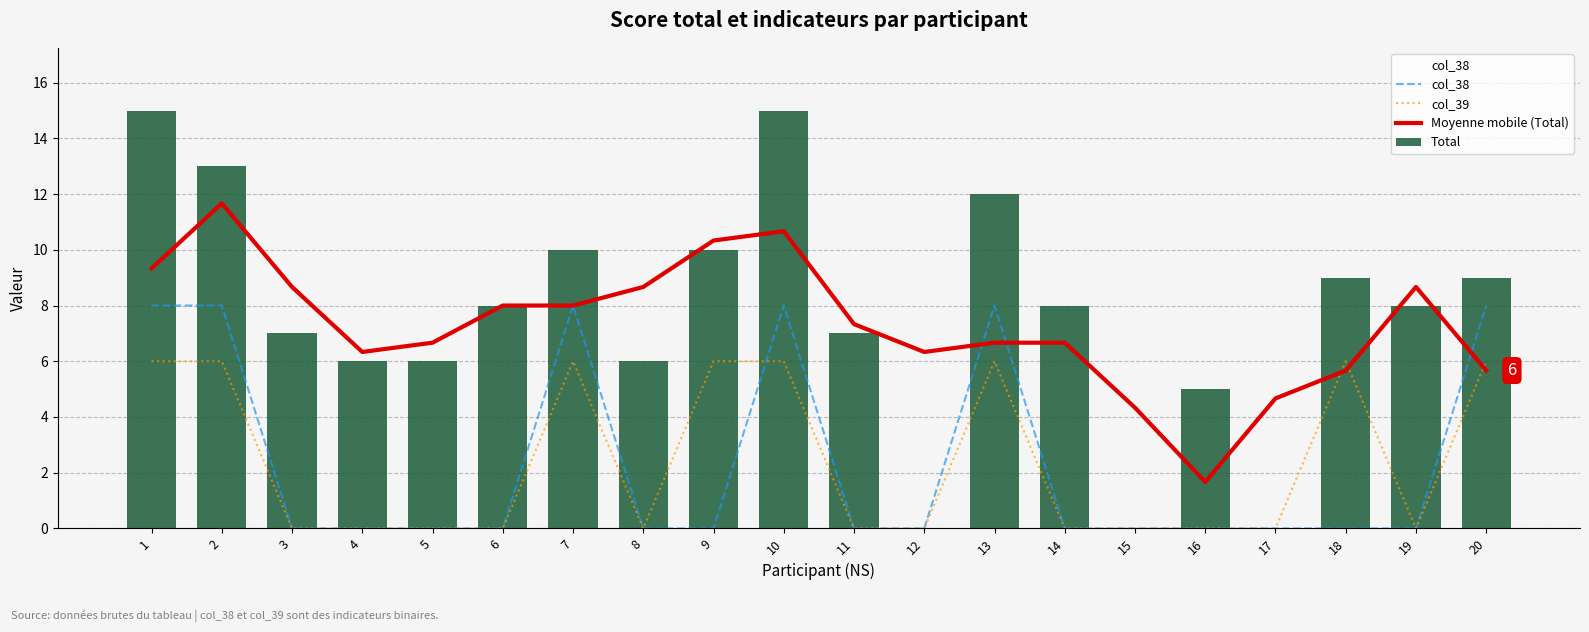

At how many categories does at least one series exceed 14?

2